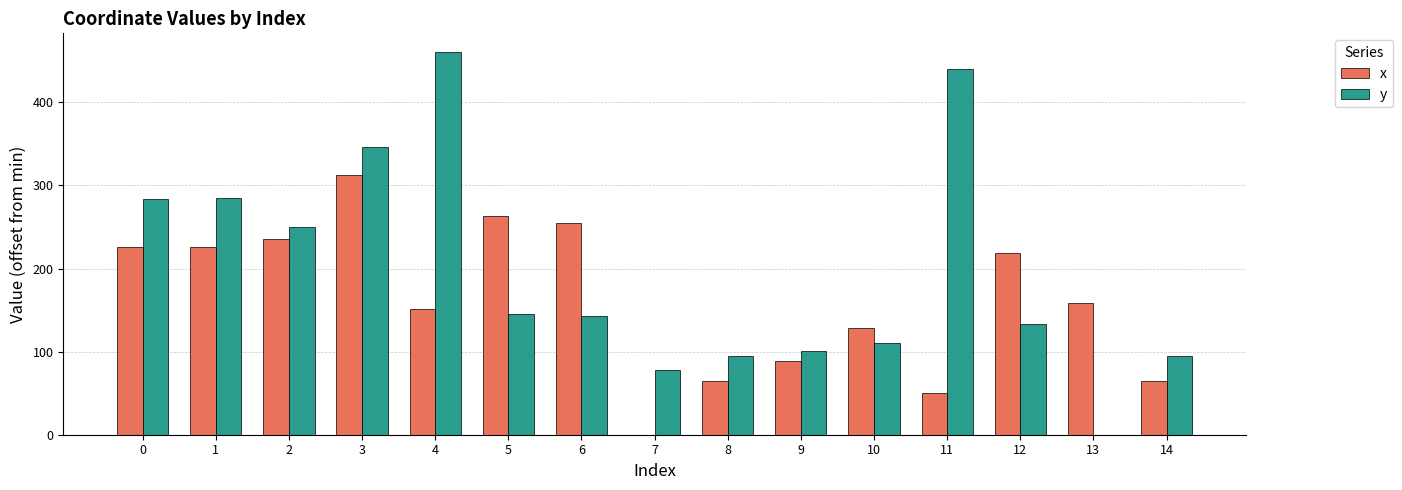

Between 5 and 10, which series saw the biggest shift?

x